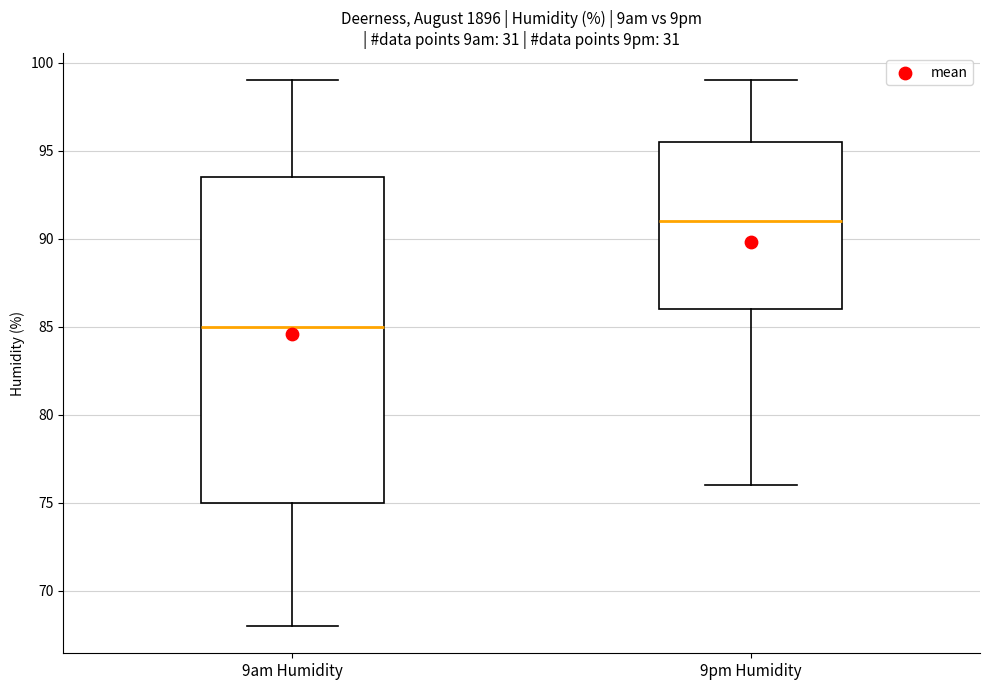

Where does the upper whisker of the box for 9pm Humidity end on the y-axis? The values are not printed on the chart, so give them approximately, as read against the axis.

99.0